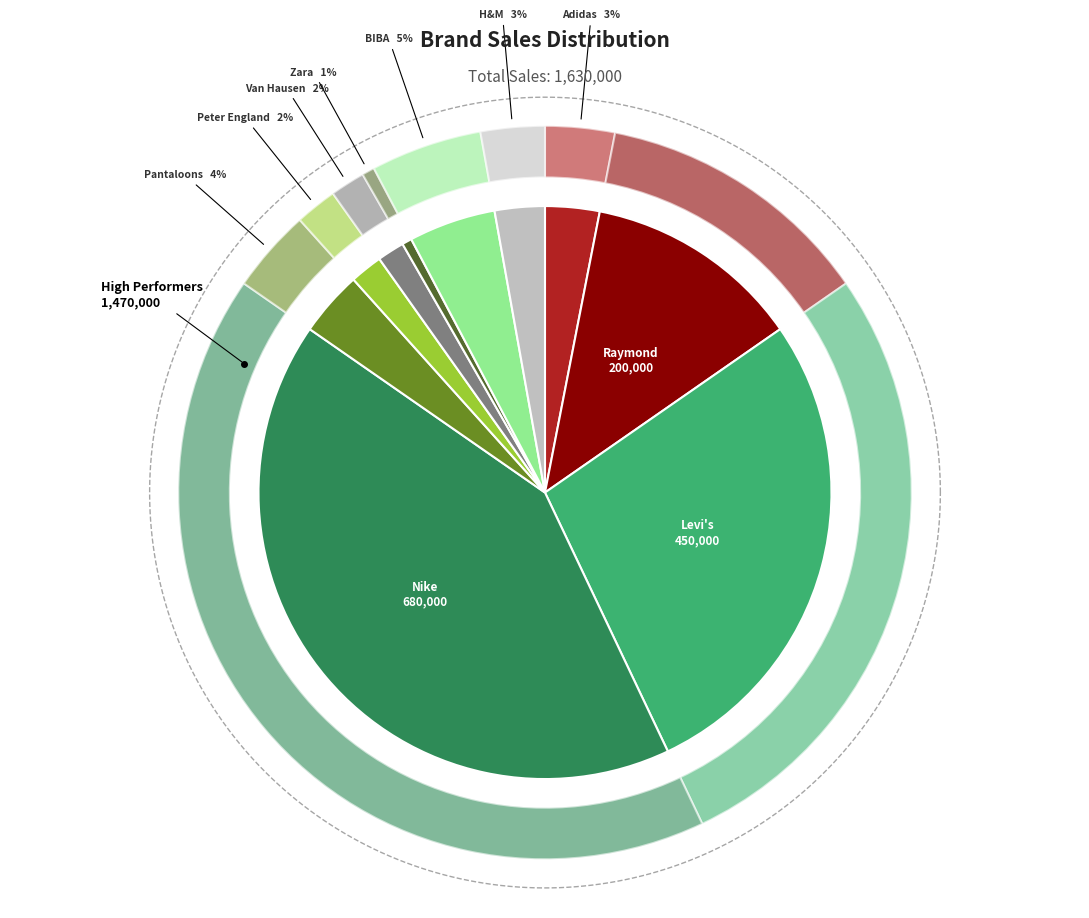

How many segments does this pie chart have?

10